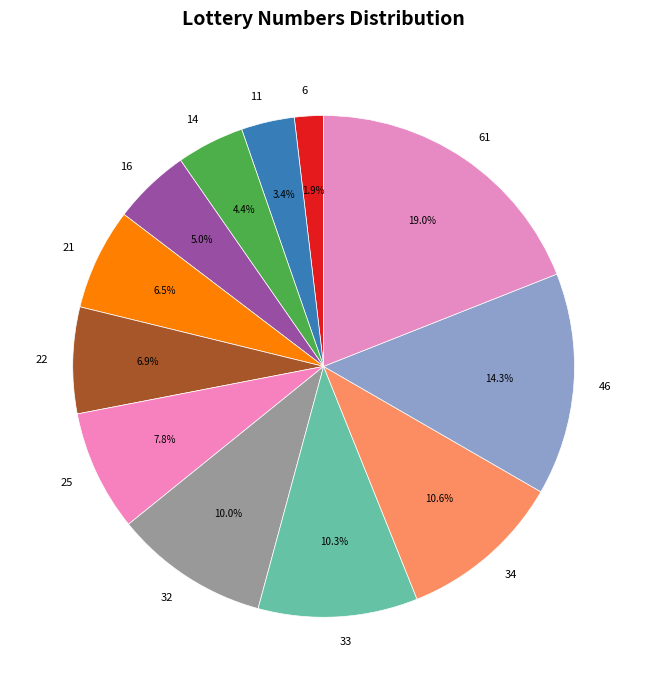

Which category has the biggest portion of the pie?

61